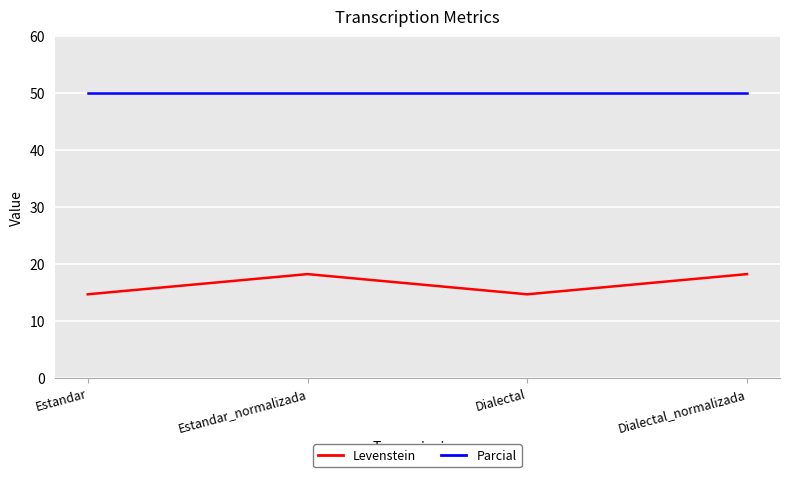

What position from the right is Estandar?

4